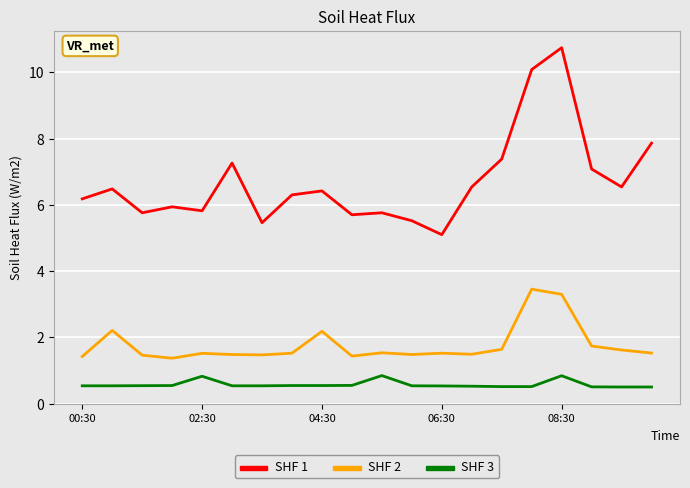

List the series in order of their peak value, highest first.

SHF 1, SHF 2, SHF 3